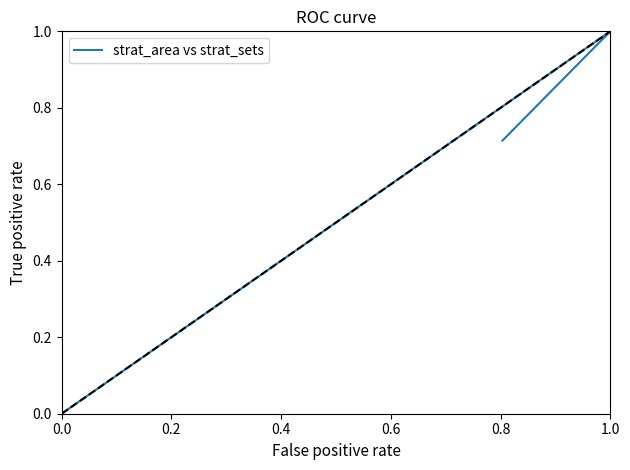

How many lines are shown in the chart?

1